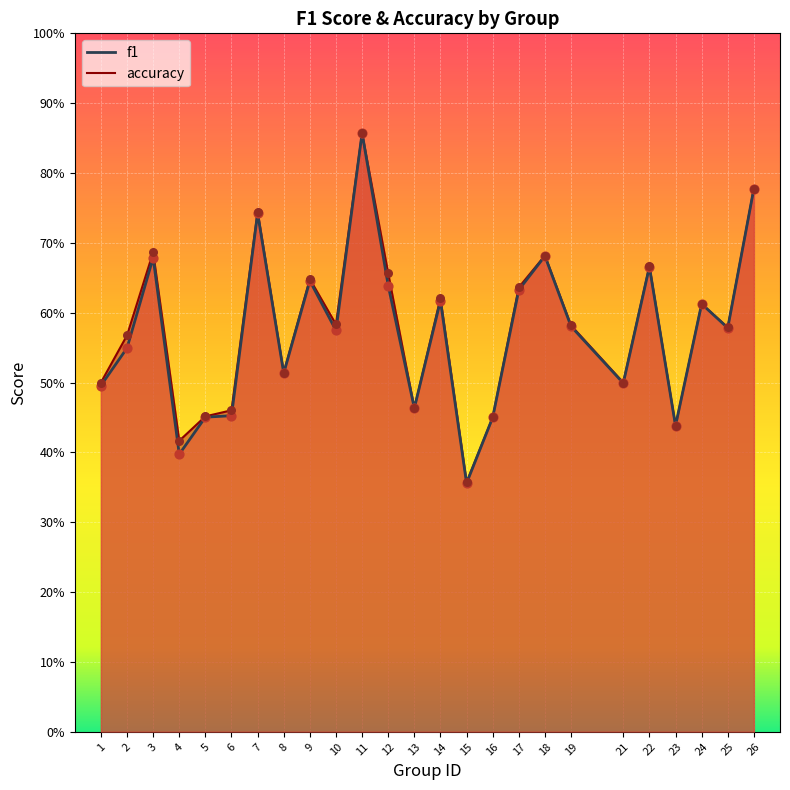

Which series has the largest total across all categories?

accuracy